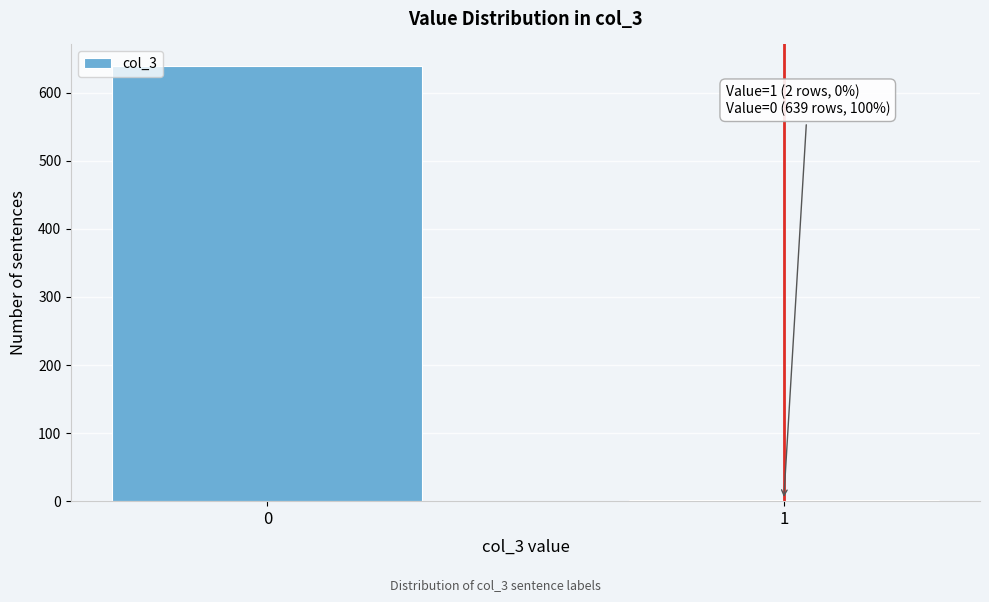

Reading left to right, extract all data points from this chart.

0=639	1=2